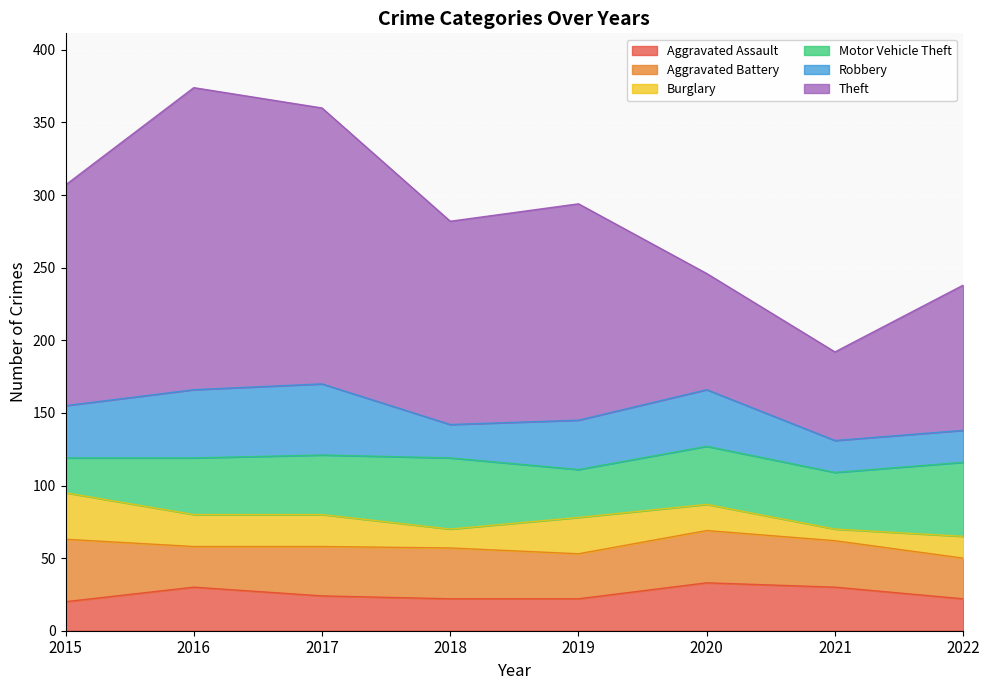

Count the Aggravated Assault values in the range 22 to 30.

6